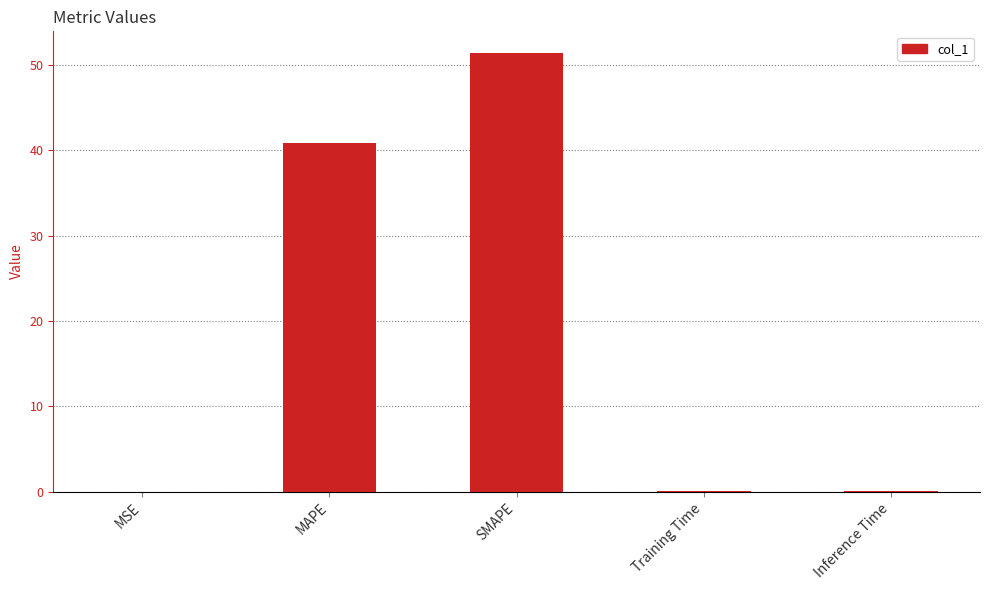

At which category does the chart reach its peak across all series?

SMAPE